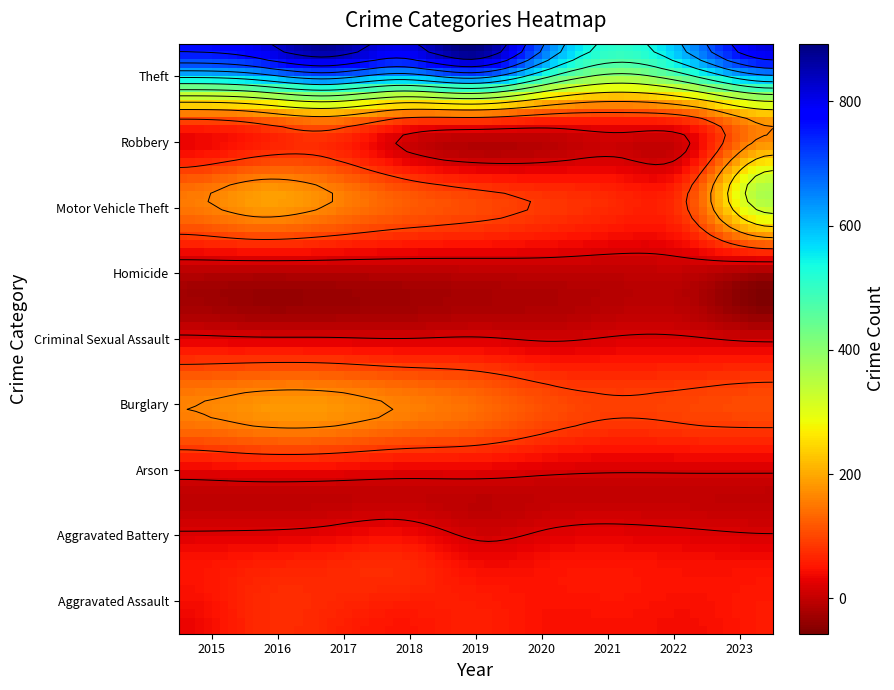

What value does the Burglary series have at 2019?

139